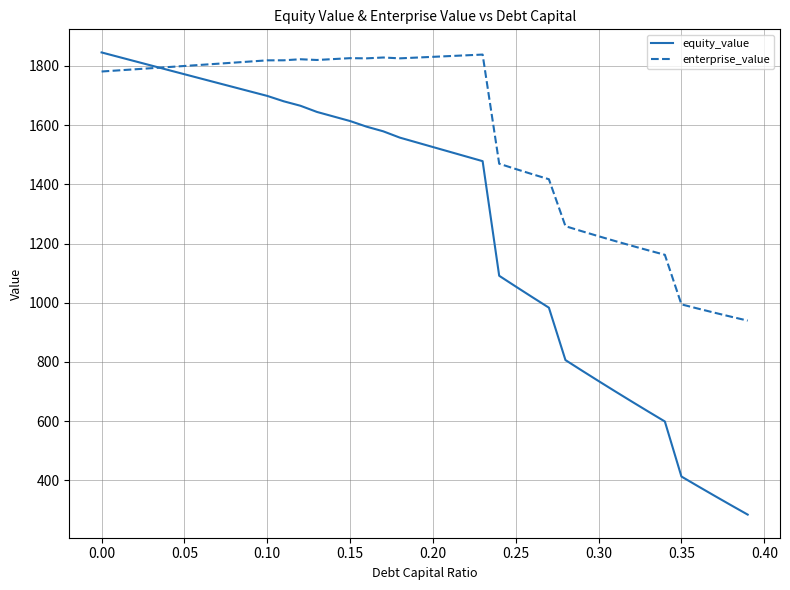

True or false: equity_value has more than 2 points higher than both neighbors.

False